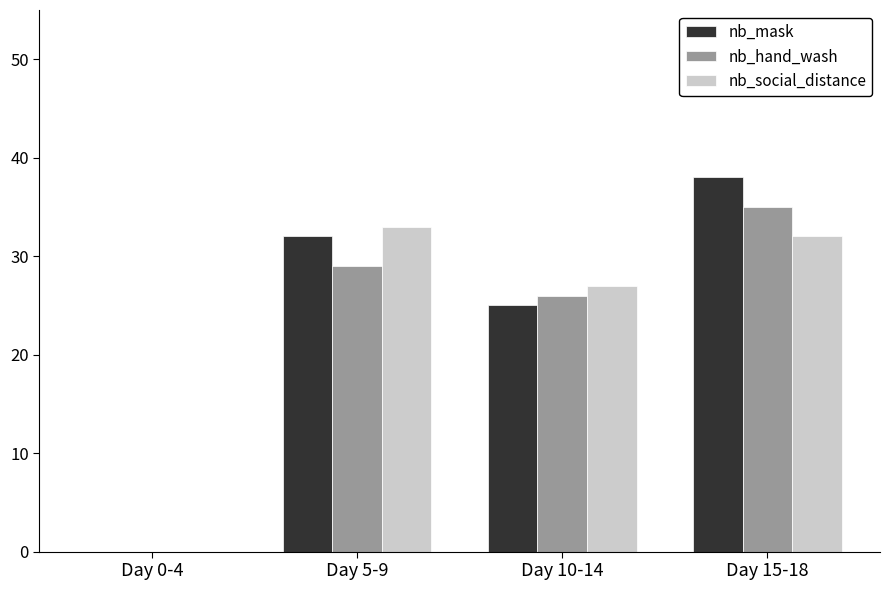

The nb_mask series shows 38 at Day 15-18. True or false?

True